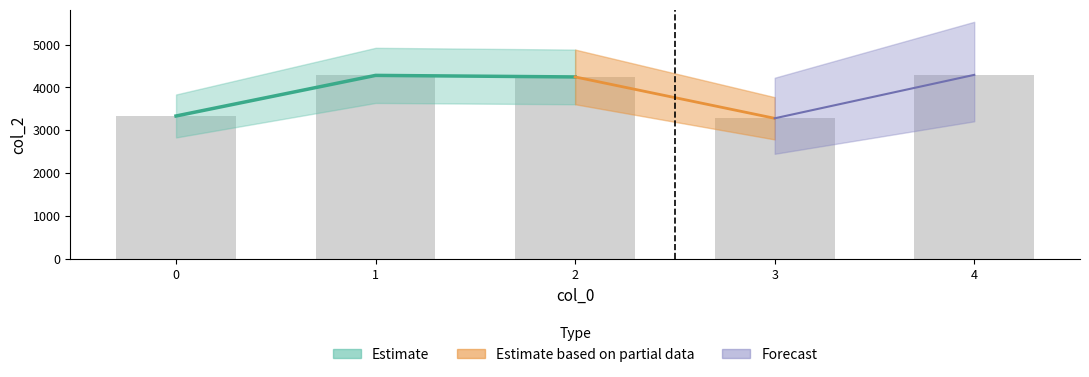

Is it true that the value at 2 is 2271?

False